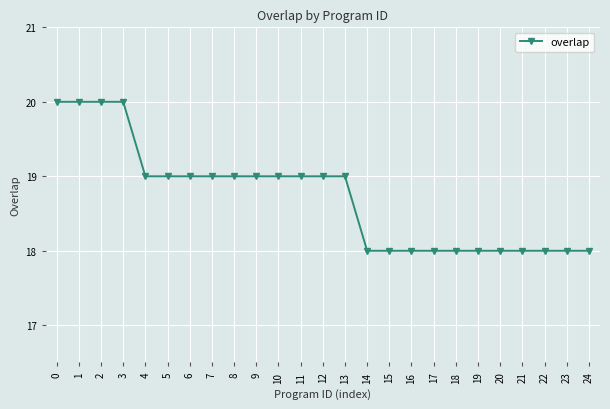

What is the average value?

19